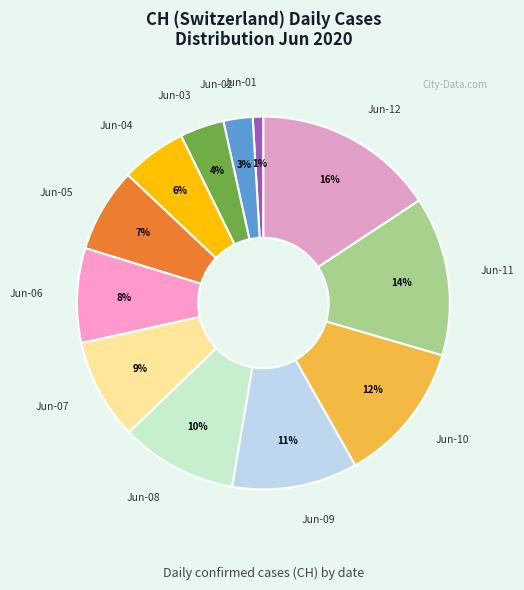

How many segments does this pie chart have?

12